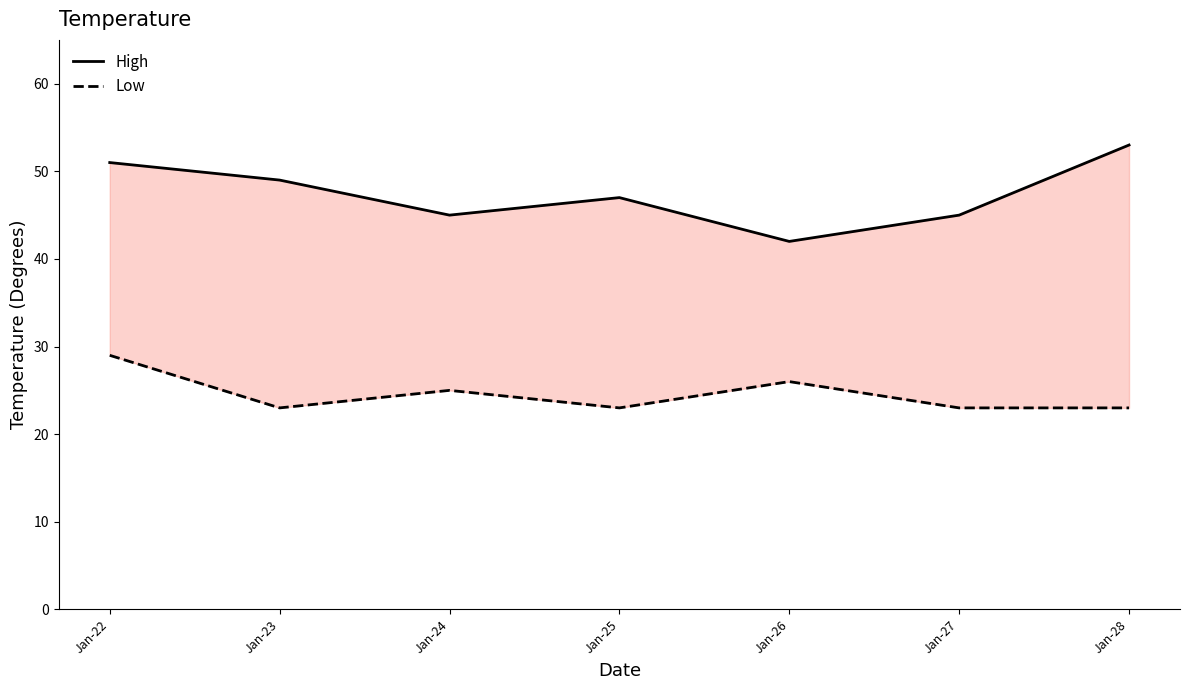

Which category has the highest value in the High series?

Jan-28